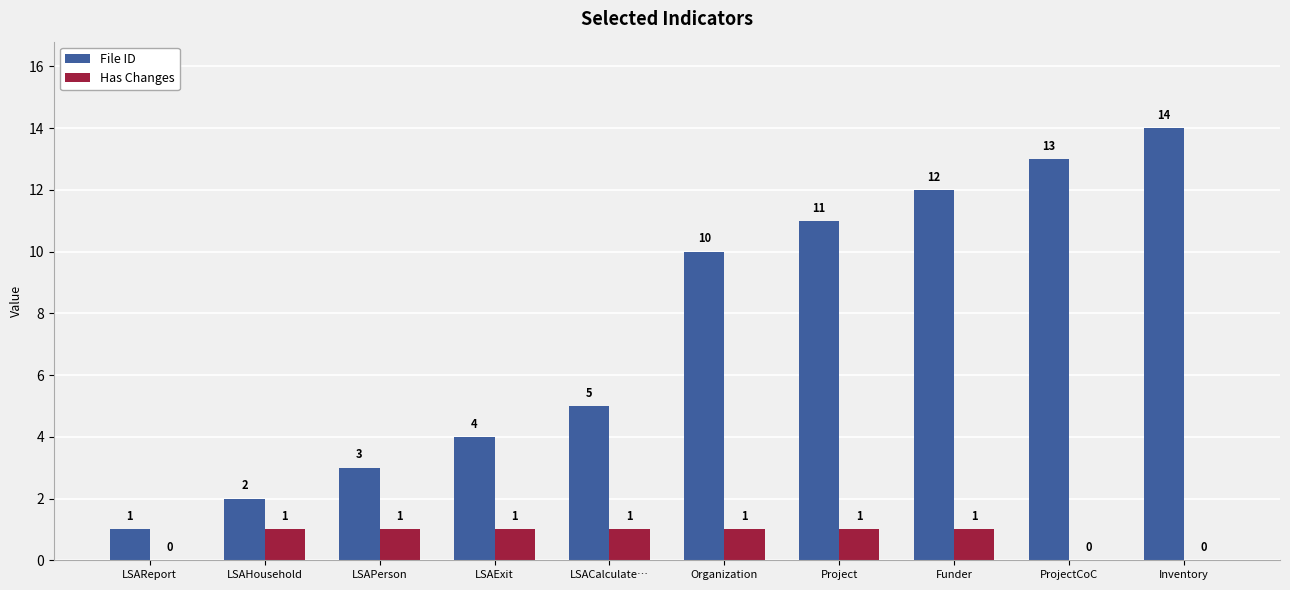

Does the chart contain stacked bars?

No